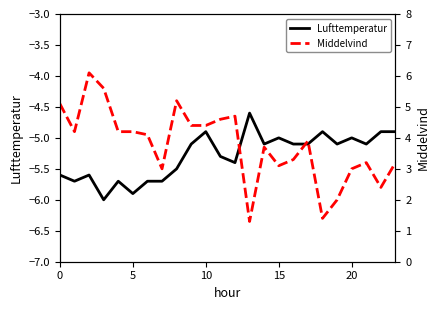

Does the chart display data point markers on the line(s)?

No